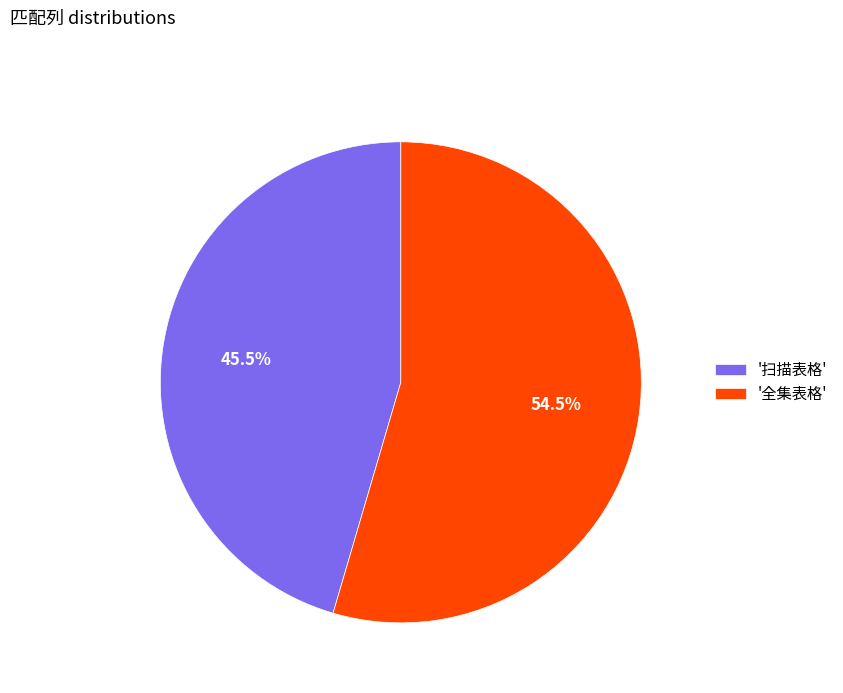

Rank the categories by value from lowest to highest.

'扫描表格', '全集表格'